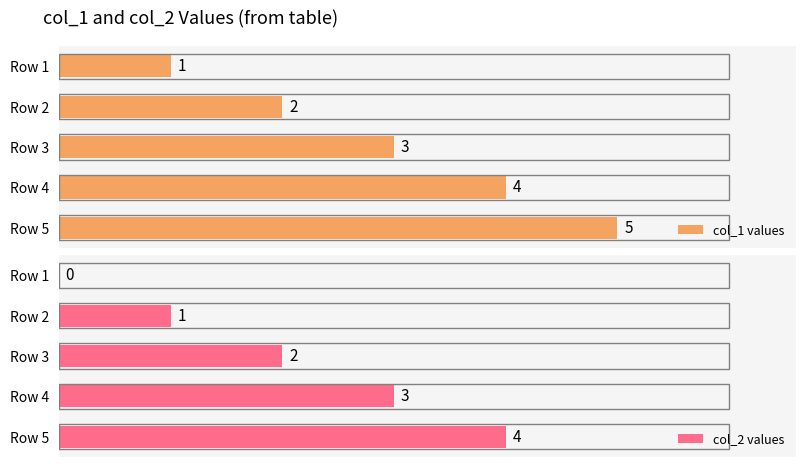

Rank the series at 1 from lowest to highest value.

col_2 values, col_1 values